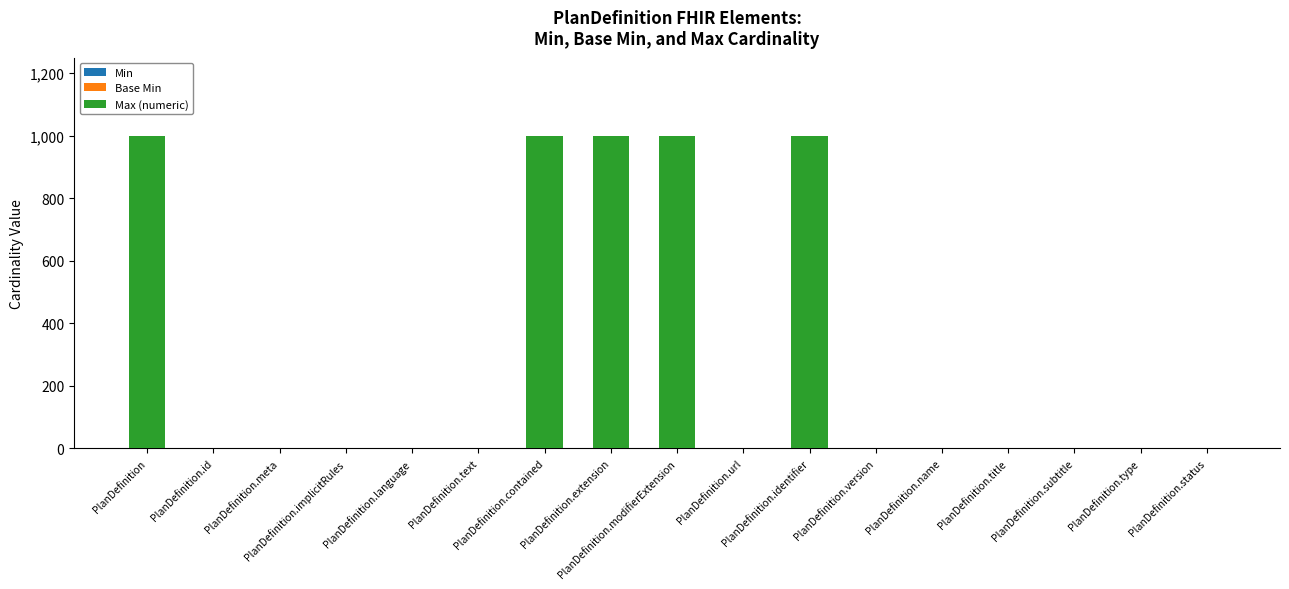

Are the bars grouped side by side (vs. stacked)?

No